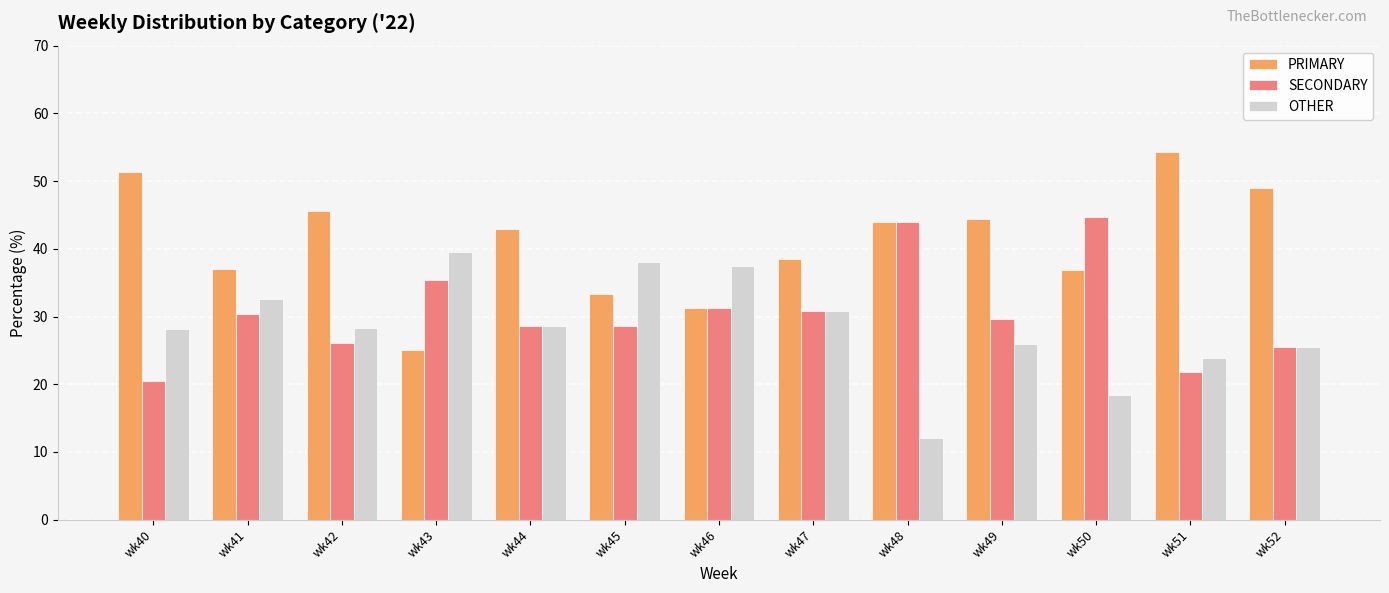

What is the minimum value shown in the chart?

12.0